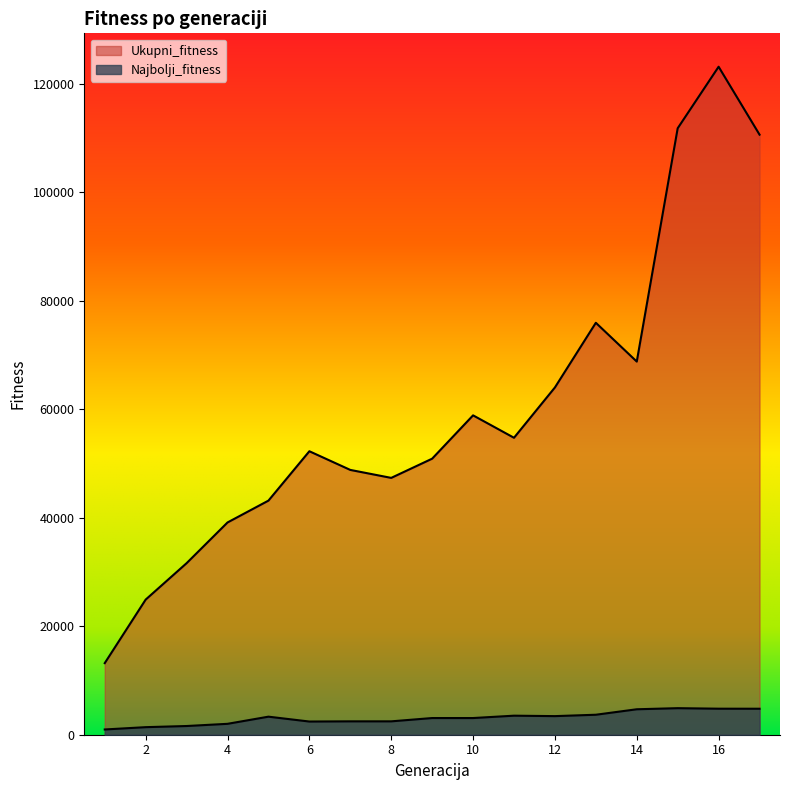

What is the difference between the maximum and second lowest values in the Najbolji_fitness series?

3502